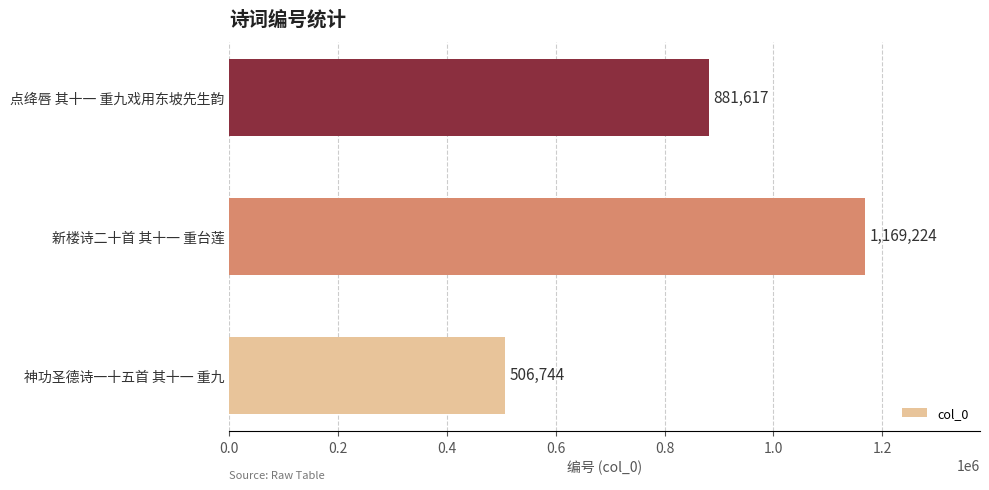

Which category has the highest value across all series?

新楼诗二十首 其十一 重台莲